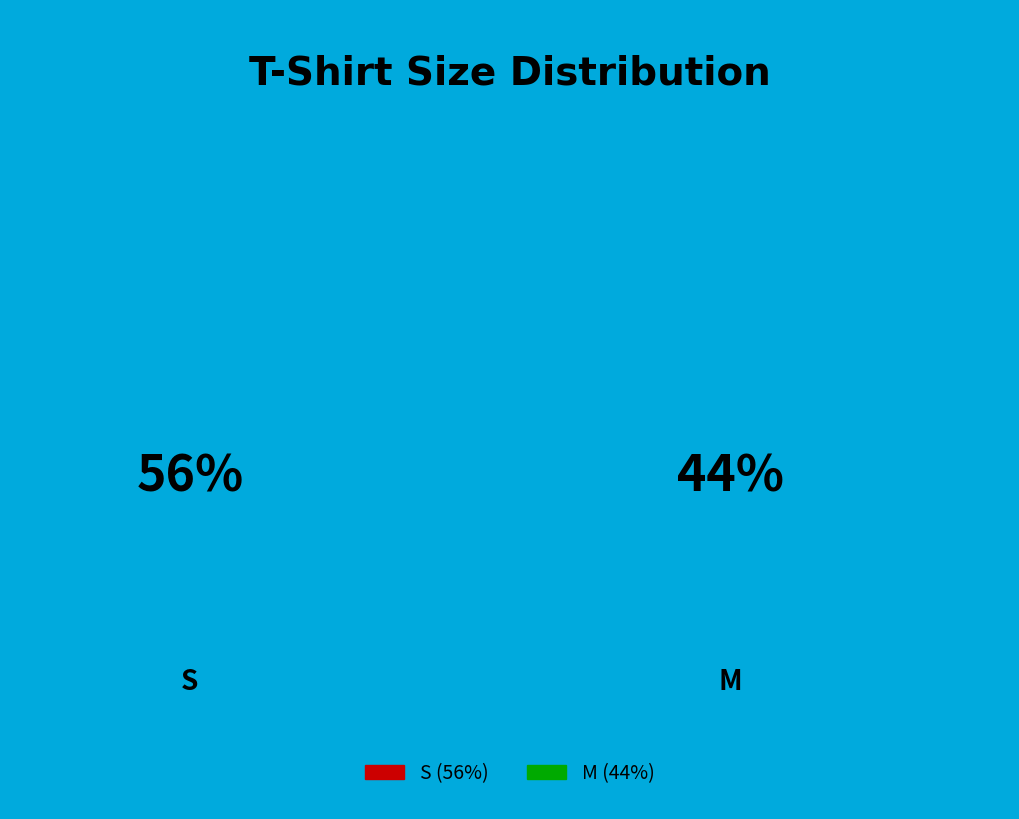

To the nearest percent, what is the average slice percentage?

50%